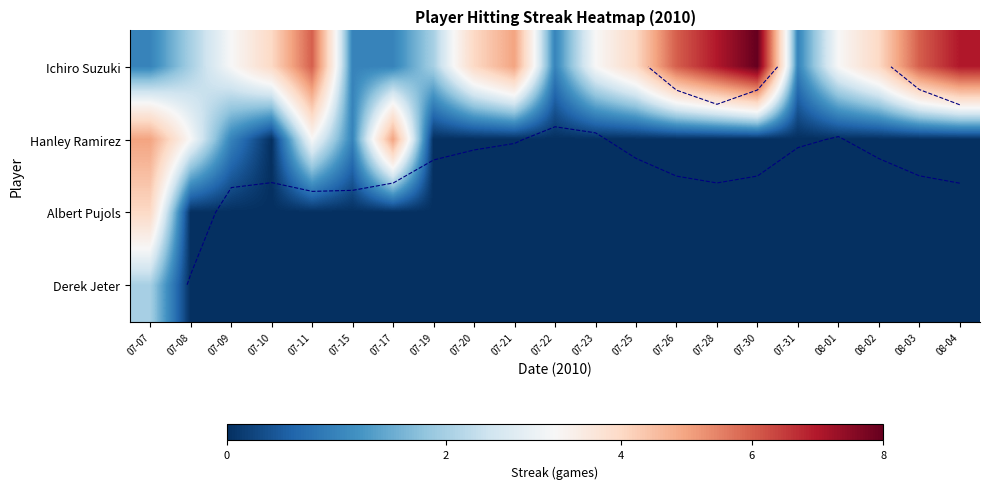

At which category does the chart reach its minimum across all series?

07-10